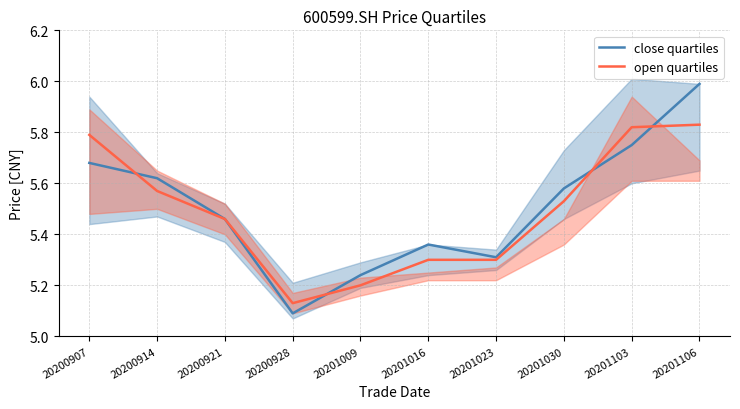

What is the difference between the close quartiles values at 20201009 and 20201016?

0.1